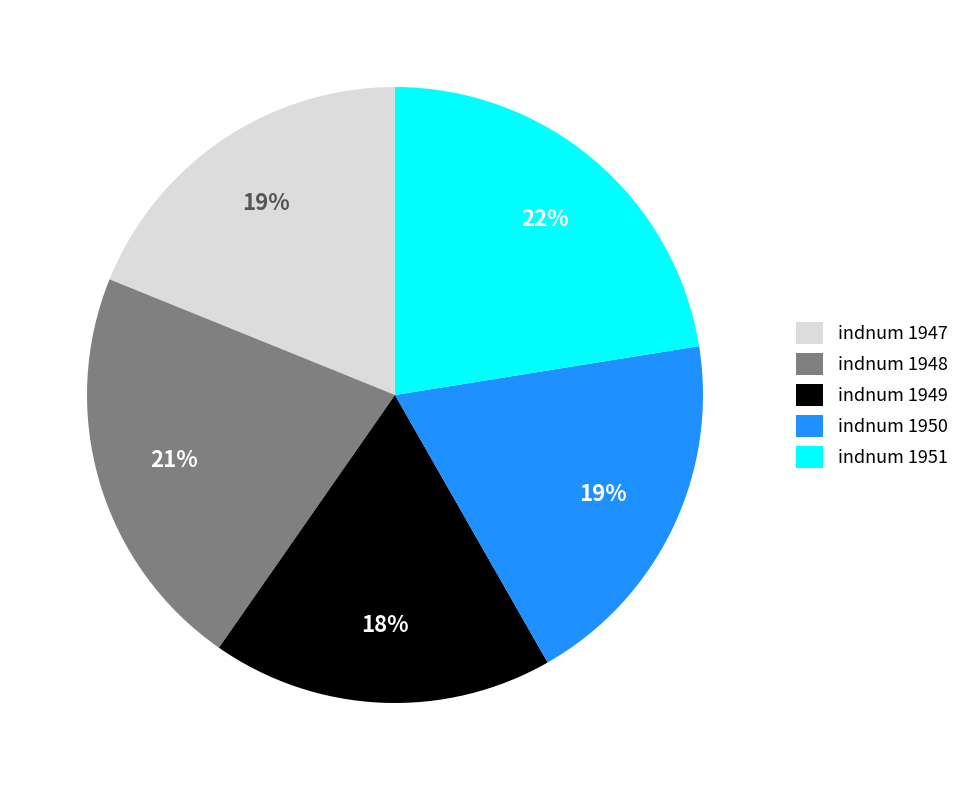

To the nearest percent, what percentage of the pie is indnum 1950?

19%